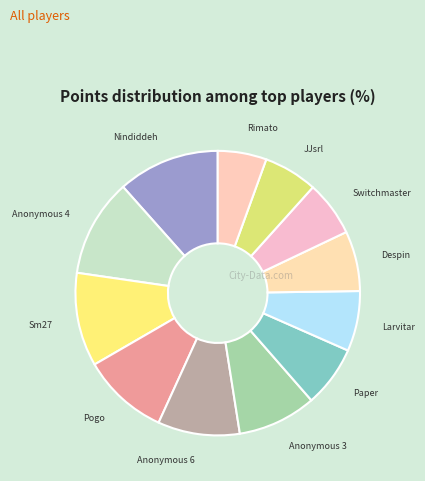

How many segments does this pie chart have?

12